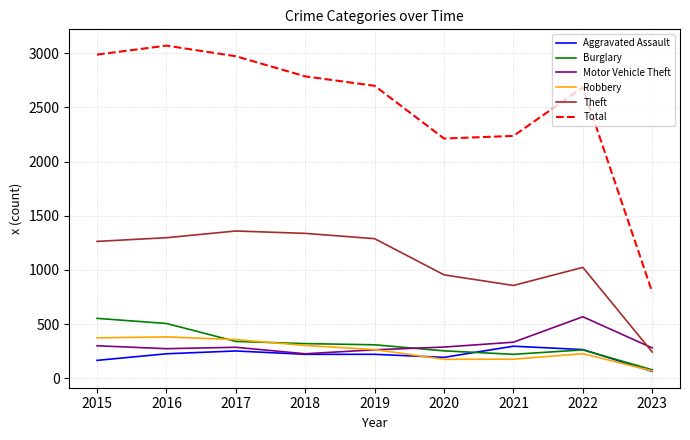

What is the total value across all series at 2020?

4072